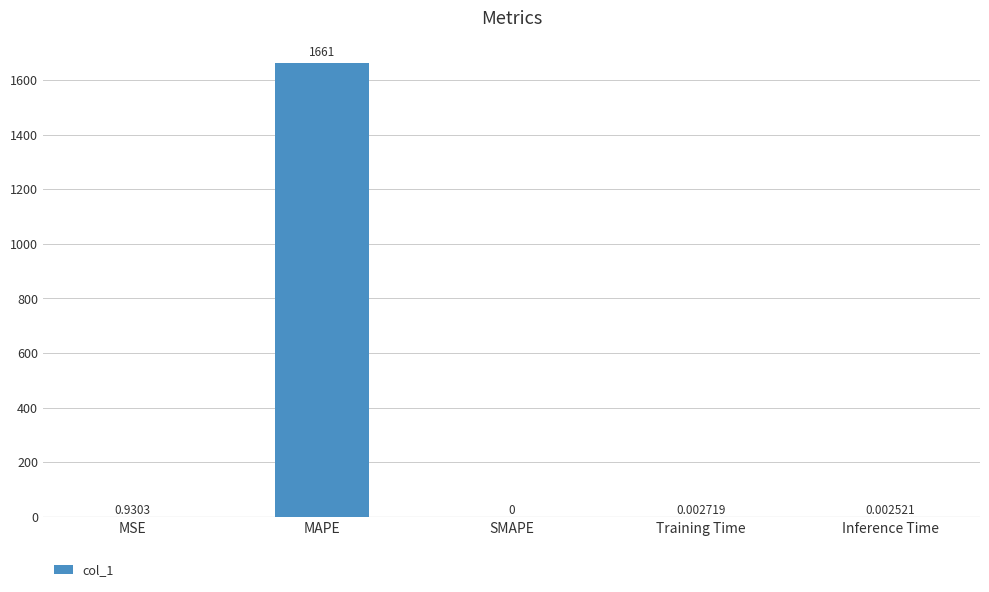

Are the bars horizontal?

No